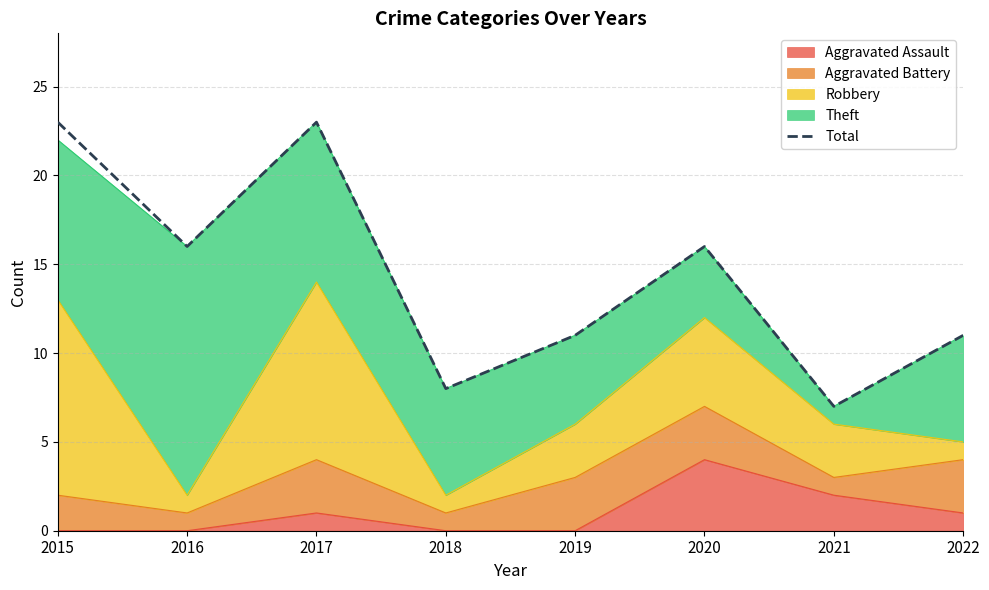

What is the sum of all values?

115